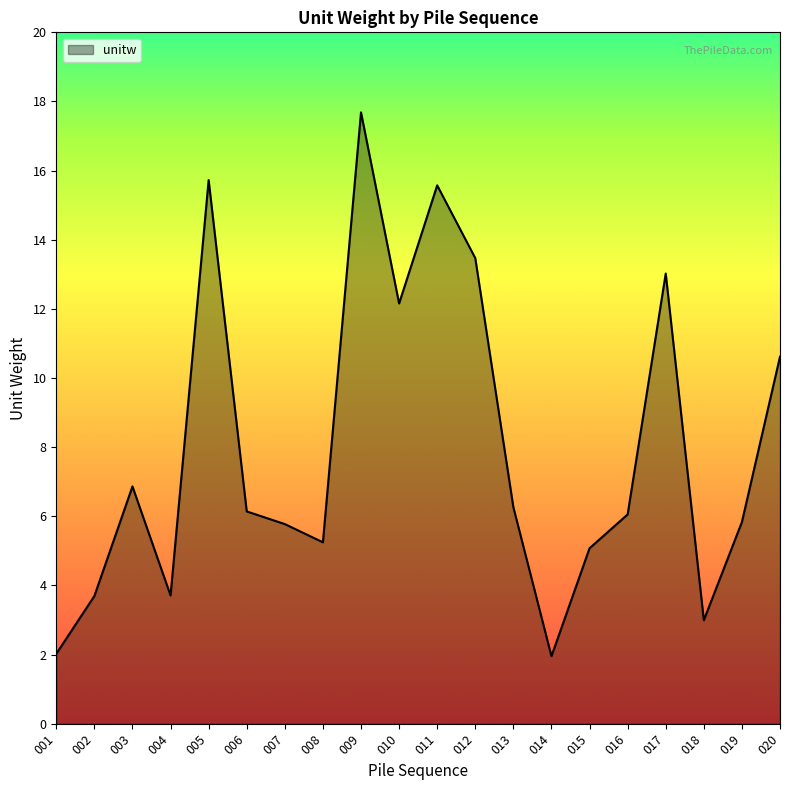

At which label is the value closest to 9?

020